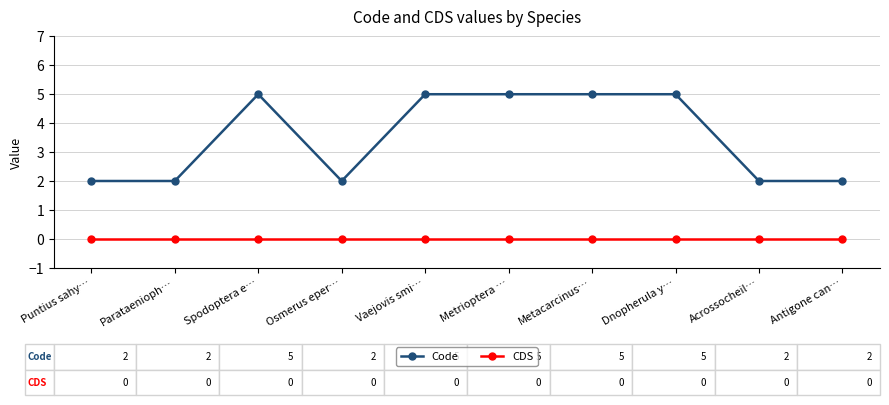

True or false: Code has a value of 5 at Vaejovis smi….

True